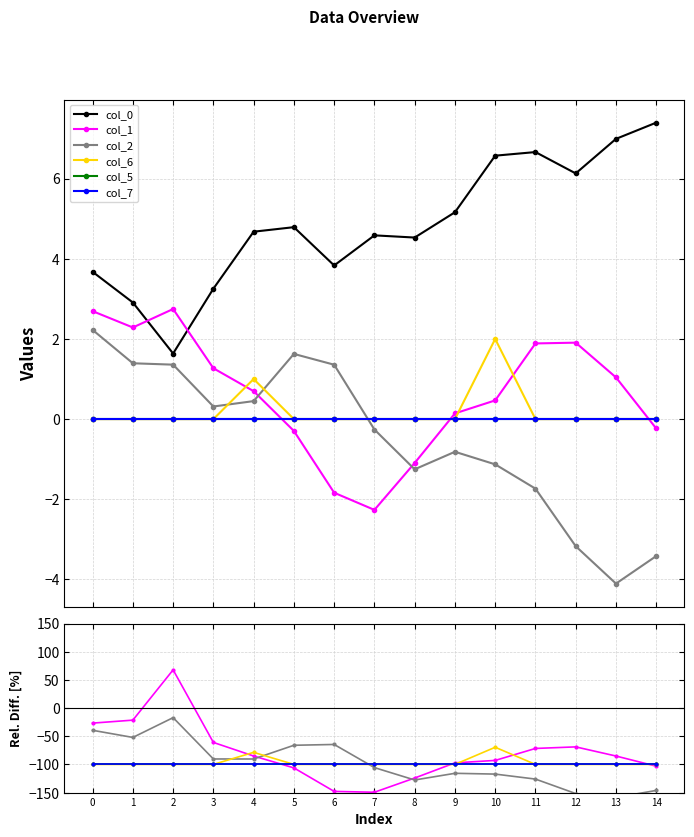

How many lines are shown in the chart?

6